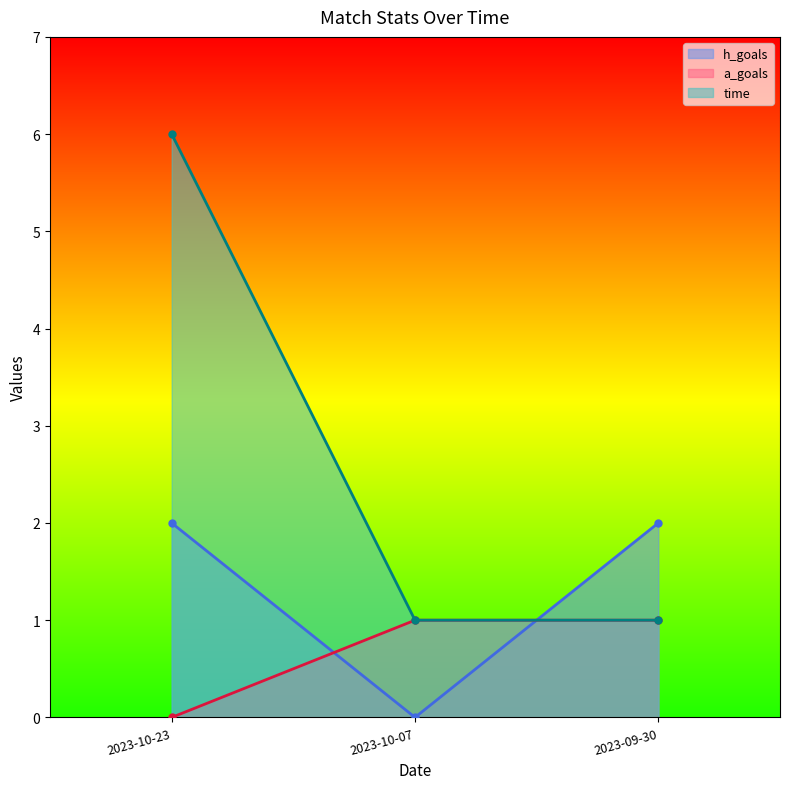

How many lines are shown in the chart?

3